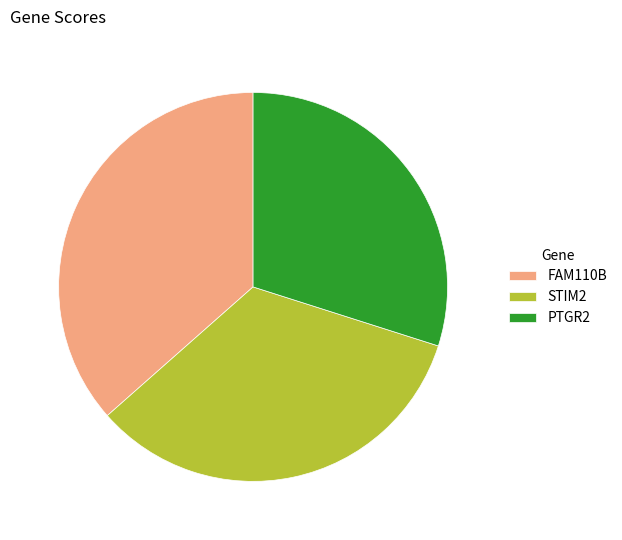

Is FAM110B the majority of the pie?

No